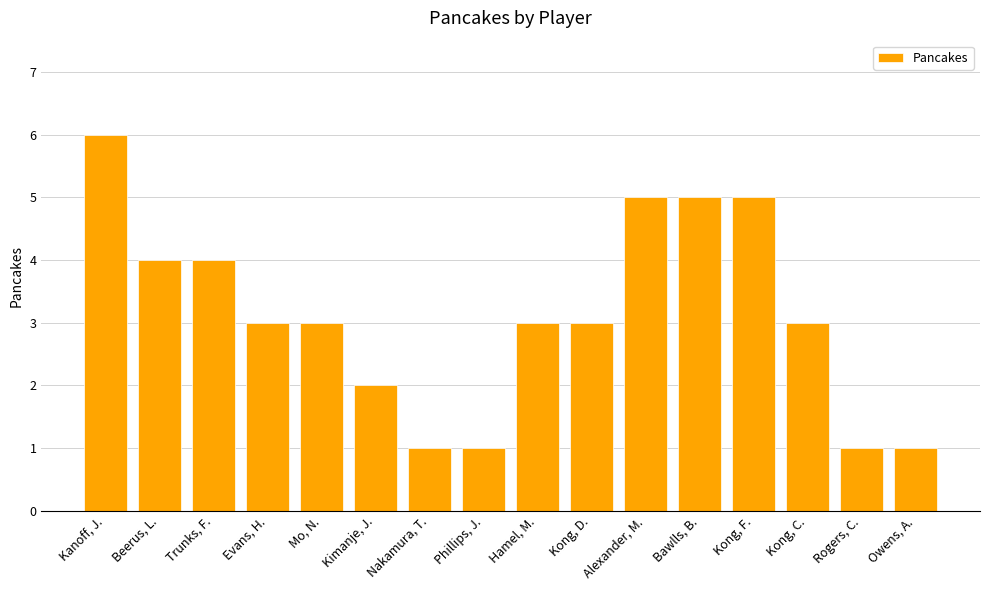

Which label corresponds to the largest value in the chart?

Kanoff, J.